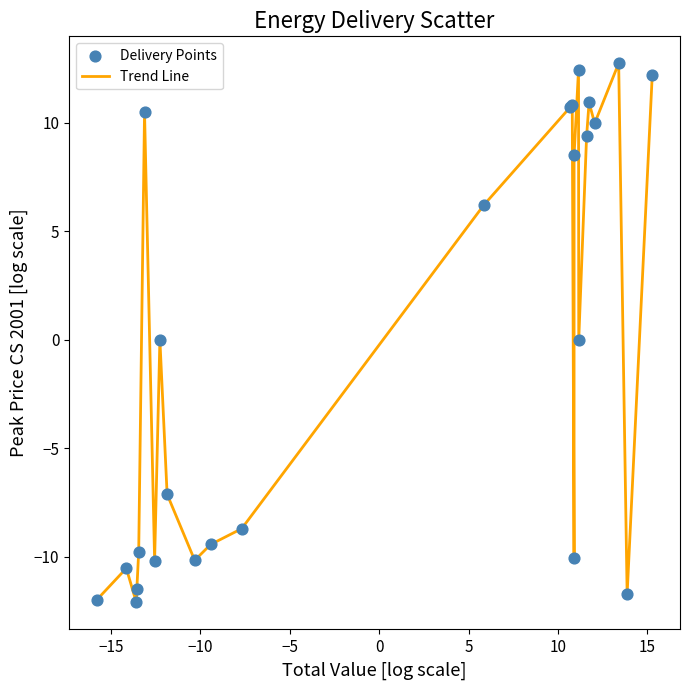

What is the greatest value displayed?

12.7